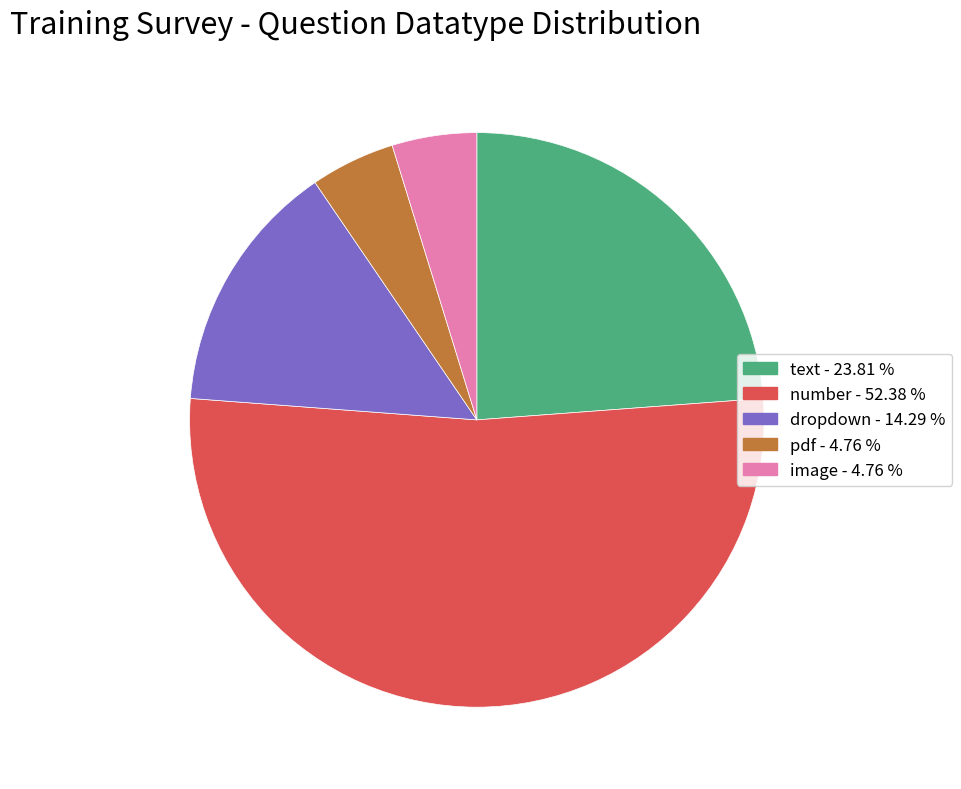

Does pdf - 4.76 % account for over 50% of the chart?

No